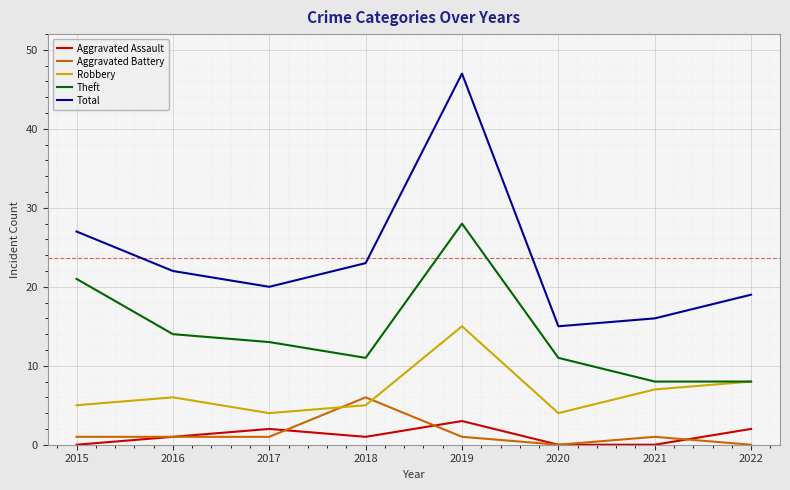

True or false: Aggravated Battery has more than 0 interior local peaks.

True